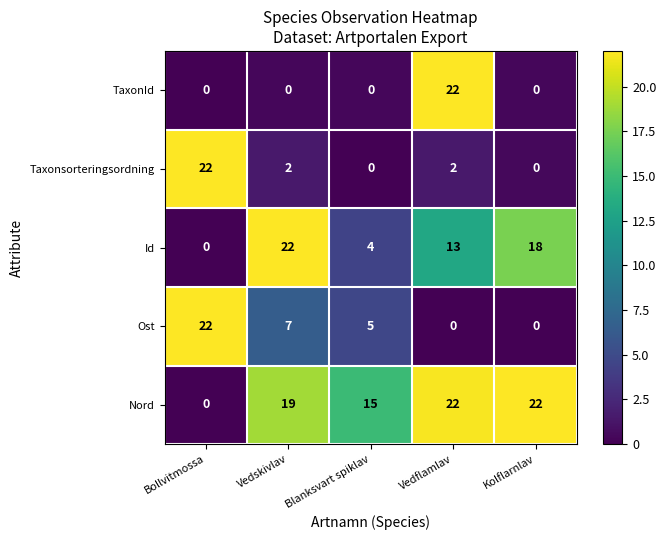

What is the difference between the highest and lowest values at Blanksvart spiklav?

15